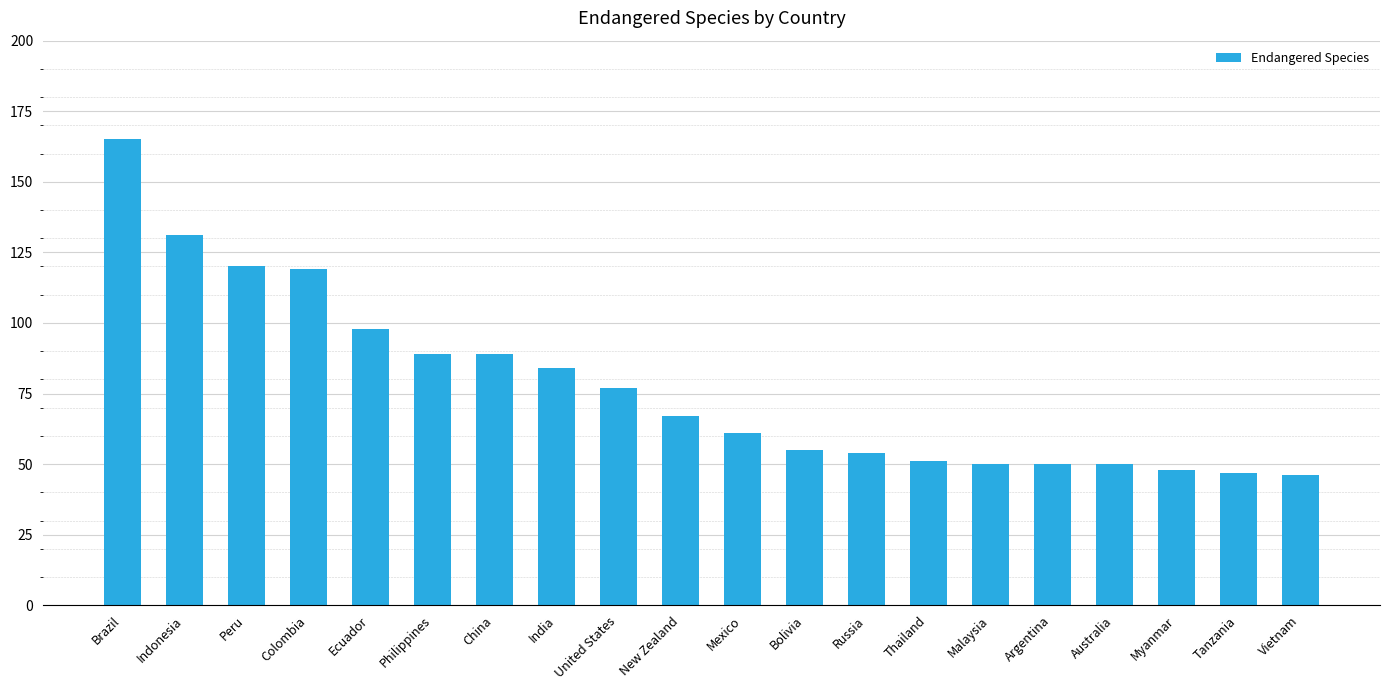

What is the change in value from Peru to Vietnam?

-74